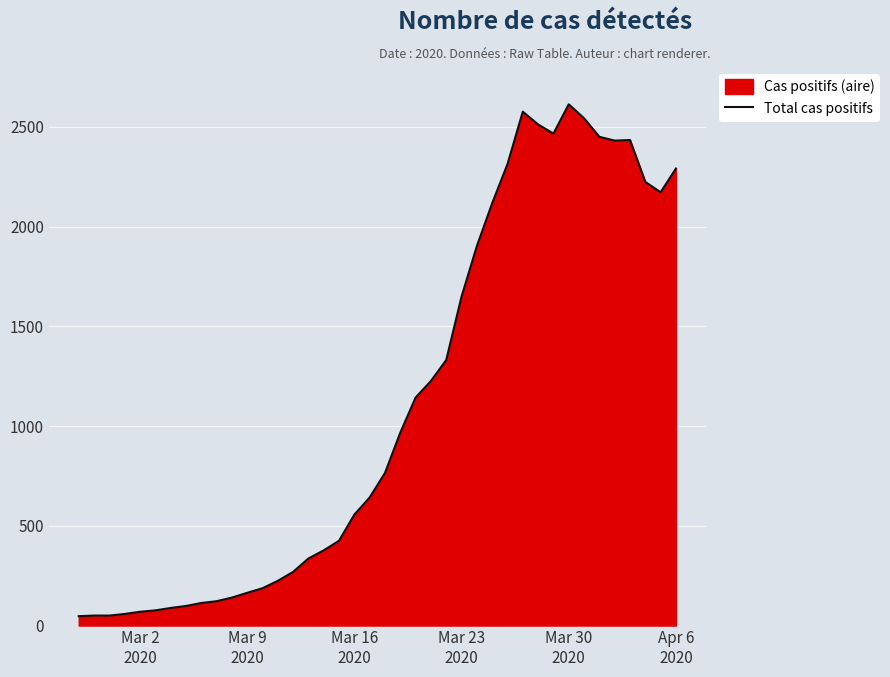

What is the greatest value displayed?

2613